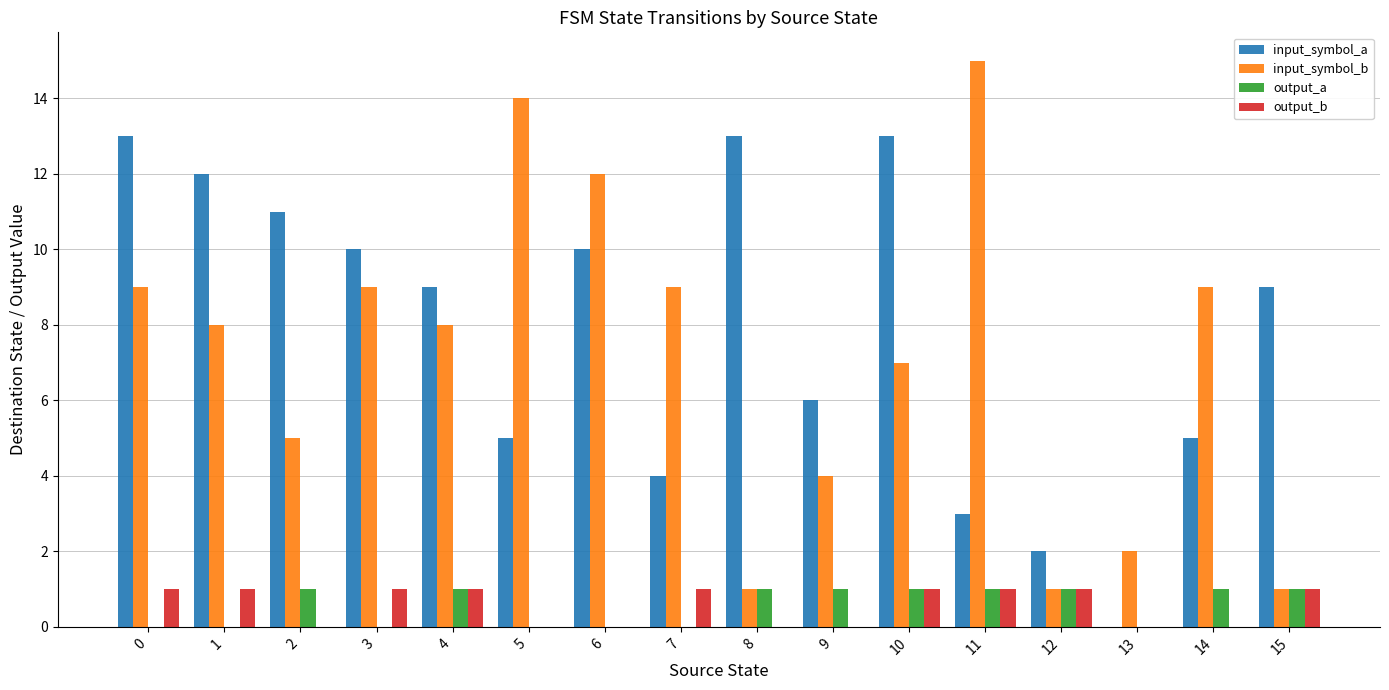

What is the sum of the output_b values at 8 and 12?

1